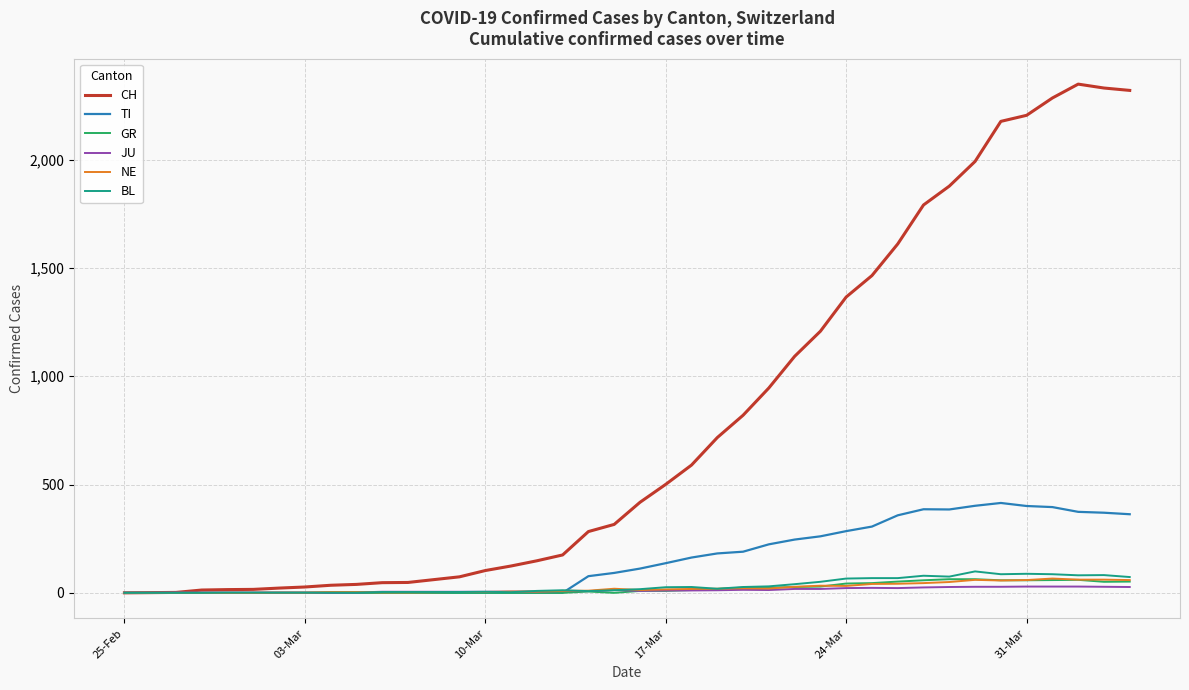

How many lines are shown in the chart?

6